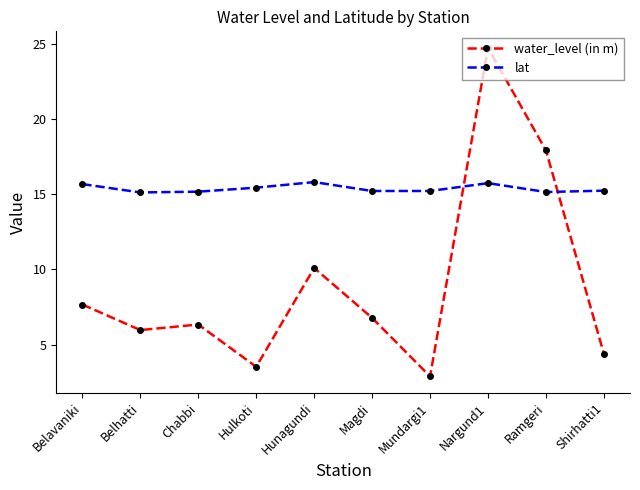

List the series in order of their peak value, lowest first.

lat, water_level (in m)